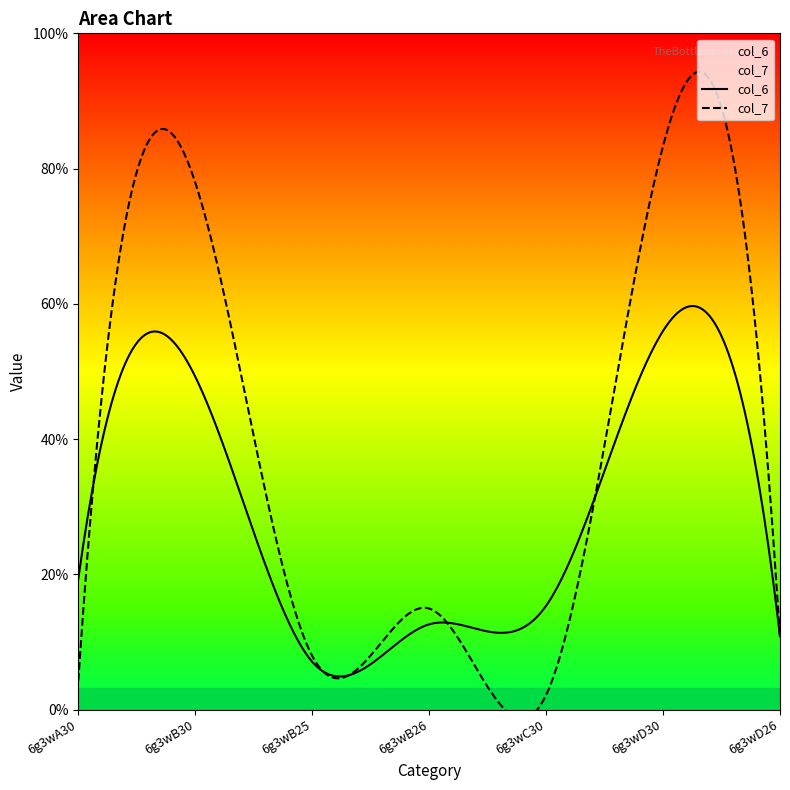

What is the value of the col_6 point at the 5th from the left?

11.8